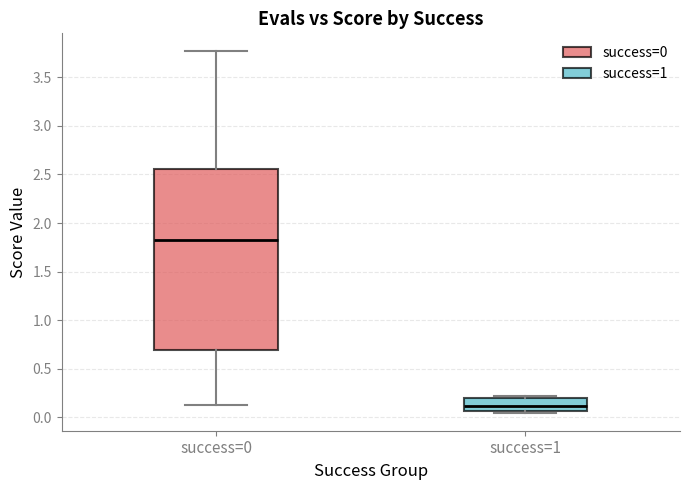

Reading left to right, read every box against the y-axis: the position of its median line, the range the box covers, and the ends of its whiskers. The values are not printed on the chart, so give them approximately, as read against the axis.

success=0: median 1.85, box 0.70 to 2.55, whiskers 0.15 to 3.75
success=1: median 0.10, box 0.05 to 0.20, whiskers 0.05 (just below the box's lower edge) to 0.20 (just above the box's upper edge)